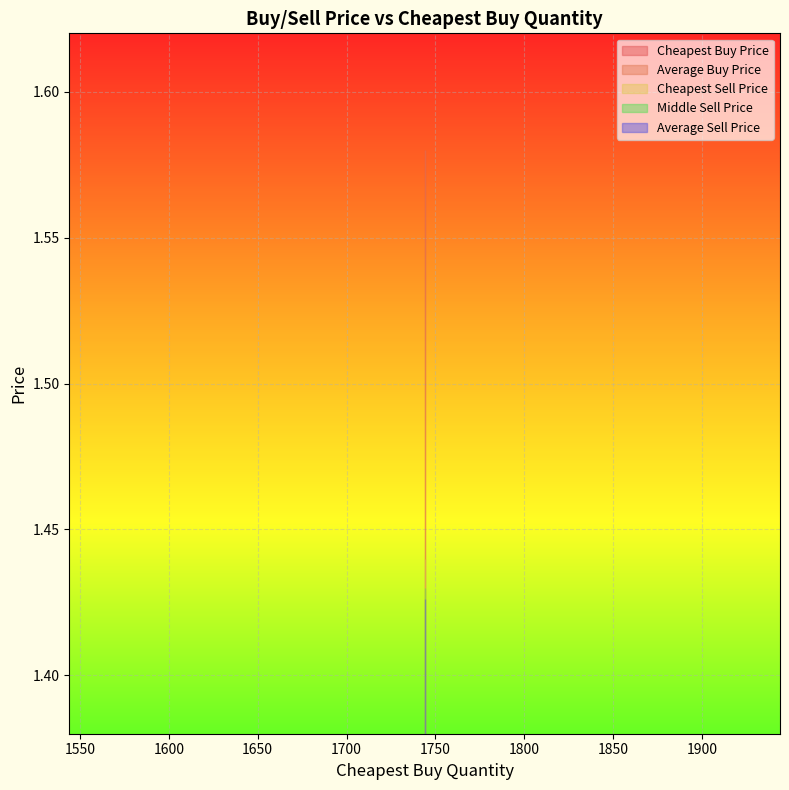

Which has a higher value, 1744 or 1744?

1744